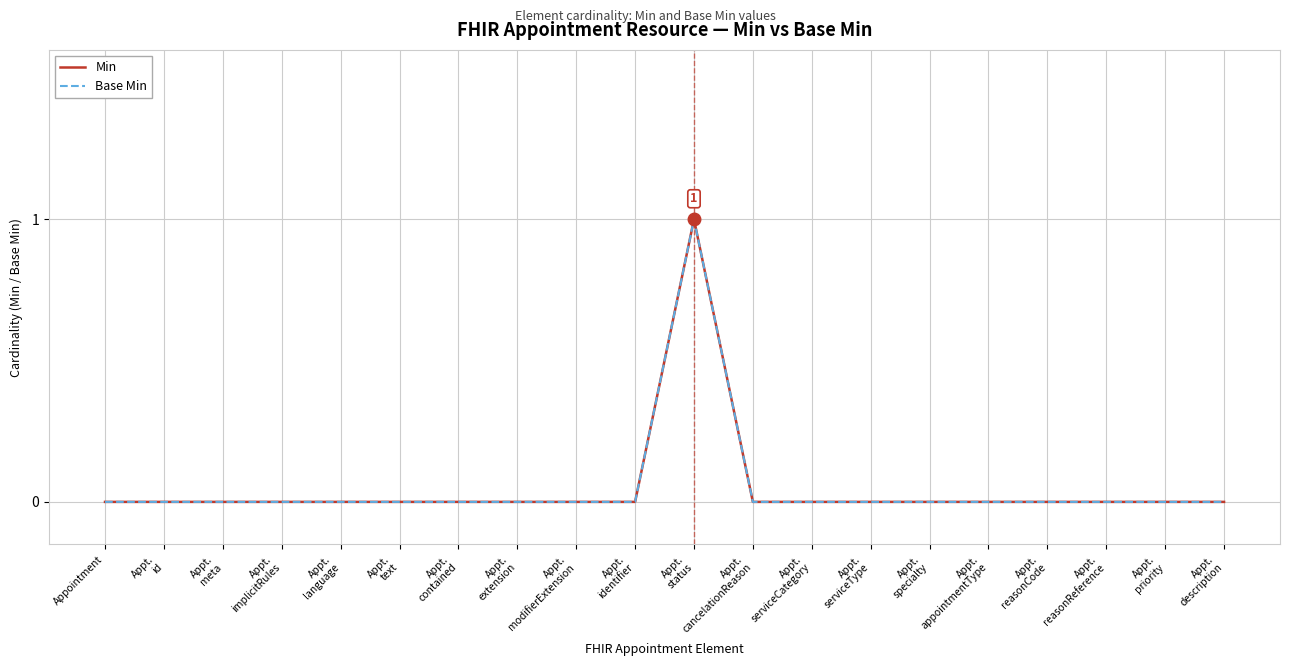

True or false: Min and Base Min intersect in this chart.

False